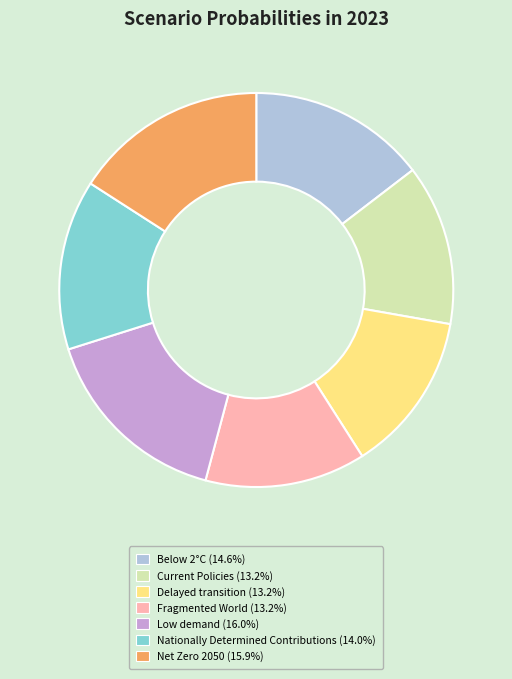

Which has a higher value, Low demand or Fragmented World?

Low demand